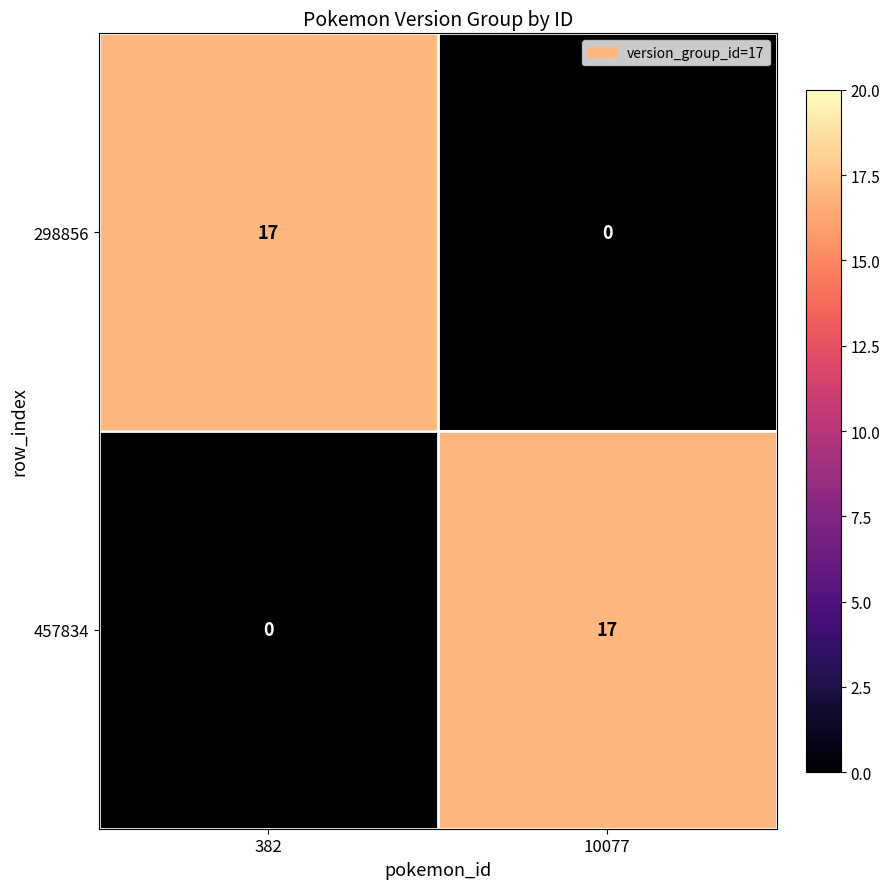

True or false: 457834 has a value of 0 at 382.

True